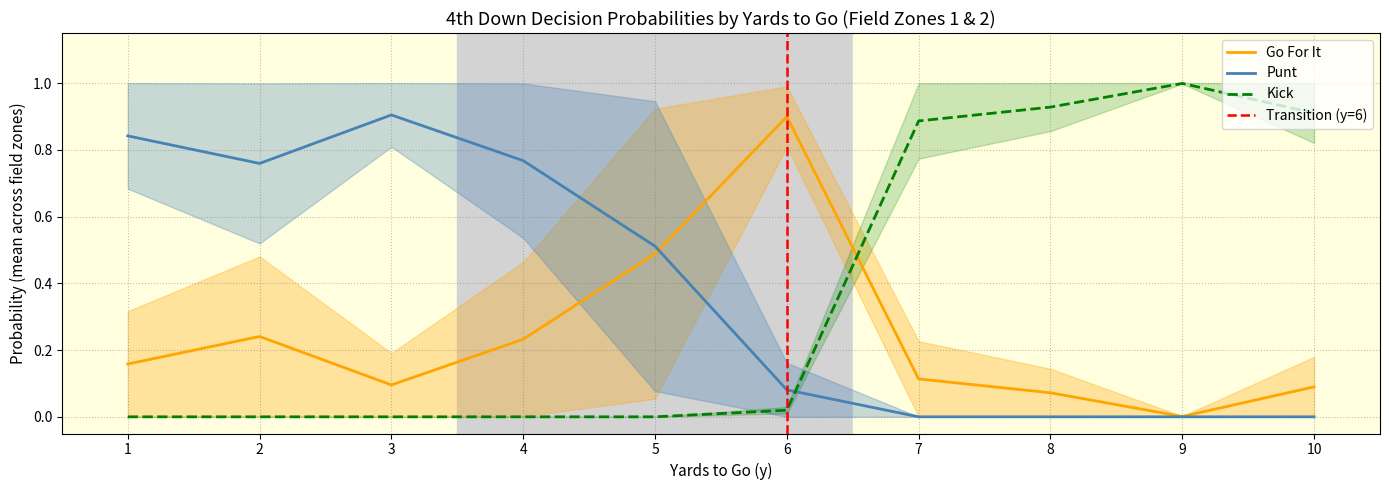

What is the greatest value displayed?

1.0